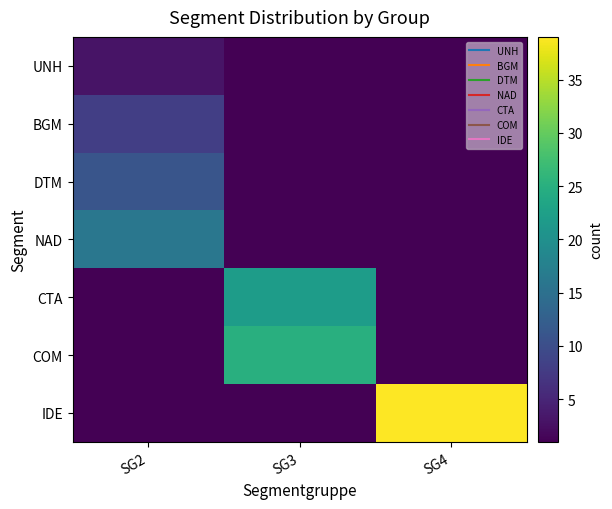

Reading left to right, what are all the values shown in this chart?

UNH: SG2=3	SG3=1	SG4=1
BGM: SG2=8	SG3=1	SG4=1
DTM: SG2=11	SG3=1	SG4=1
NAD: SG2=16	SG3=1	SG4=1
CTA: SG2=1	SG3=22	SG4=1
COM: SG2=1	SG3=25	SG4=1
IDE: SG2=1	SG3=1	SG4=39